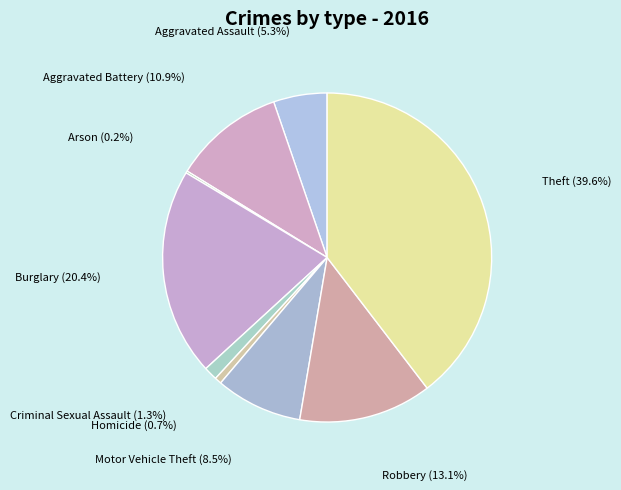

Is there a majority slice in this chart?

No